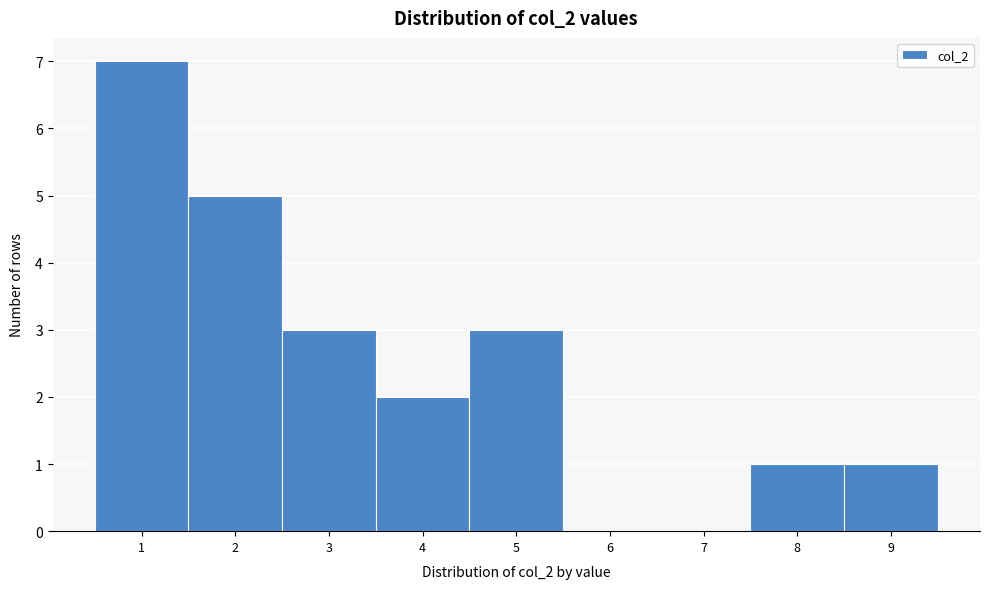

Reading left to right, transcribe this chart: for each bar, give the range it covers on the x-axis and its height. The values are not printed on the chart, so give them approximately, as read against the axis.

0.5 to 1.5: 7
1.5 to 2.5: 5
2.5 to 3.5: 3
3.5 to 4.5: 2
4.5 to 5.5: 3
5.5 to 6.5: 0
6.5 to 7.5: 0
7.5 to 8.5: 1
8.5 to 9.5: 1